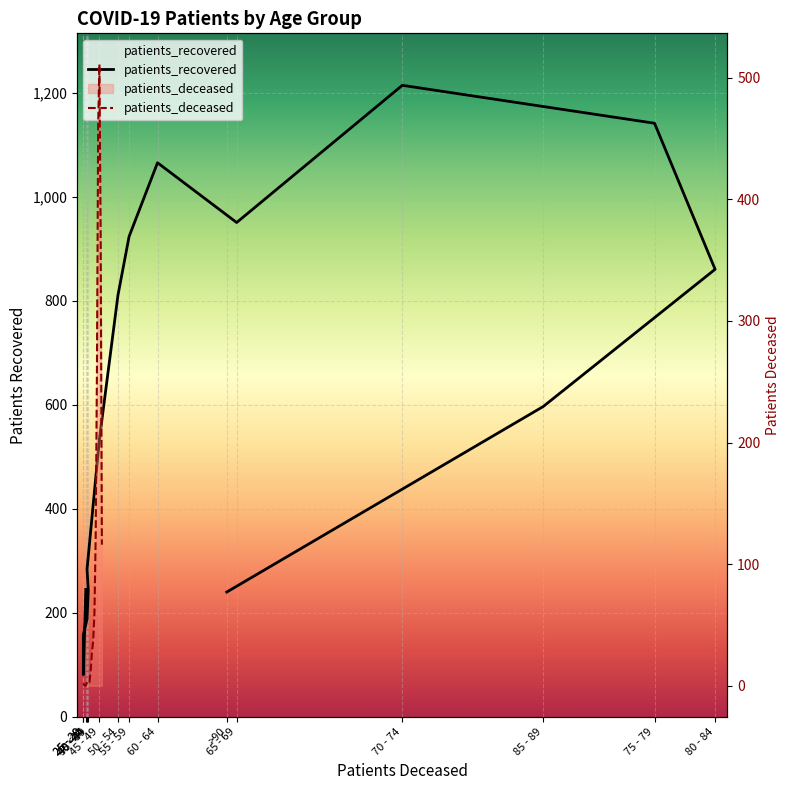

The value of patients_recovered at 60 - 64 is 720. True or false?

False